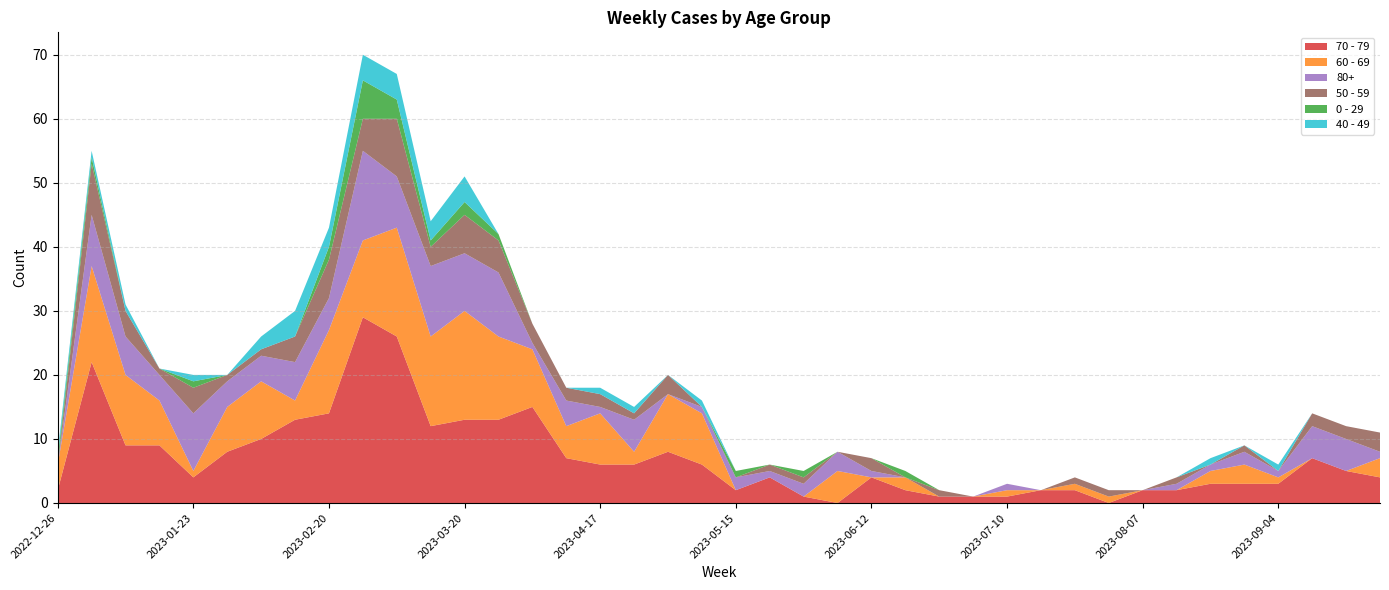

Reading left to right, what are all the values shown in this chart?

70 - 79: 2022-12-26=2	2023-01-02=22	2023-01-09=9	2023-01-16=9	2023-01-23=4	2023-01-30=8	2023-02-06=10	2023-02-13=13	2023-02-20=14	2023-02-27=29	2023-03-06=26	2023-03-13=12	2023-03-20=13	2023-03-27=13	2023-04-03=15	2023-04-10=7	2023-04-17=6	2023-04-24=6	2023-05-01=8	2023-05-08=6	2023-05-15=2	2023-05-22=4	2023-05-29=1	2023-06-05=0	2023-06-12=4	2023-06-19=2	2023-06-26=1	2023-07-03=1	2023-07-10=1	2023-07-17=2	2023-07-24=2	2023-07-31=0	2023-08-07=2	2023-08-14=2	2023-08-21=3	2023-08-28=3	2023-09-04=3	2023-09-11=7	2023-09-18=5	2023-09-25=4
60 - 69: 2022-12-26=4	2023-01-02=15	2023-01-09=11	2023-01-16=7	2023-01-23=1	2023-01-30=7	2023-02-06=9	2023-02-13=3	2023-02-20=13	2023-02-27=12	2023-03-06=17	2023-03-13=14	2023-03-20=17	2023-03-27=13	2023-04-03=9	2023-04-10=5	2023-04-17=8	2023-04-24=2	2023-05-01=9	2023-05-08=8	2023-05-15=0	2023-05-22=0	2023-05-29=0	2023-06-05=5	2023-06-12=0	2023-06-19=2	2023-06-26=0	2023-07-03=0	2023-07-10=1	2023-07-17=0	2023-07-24=1	2023-07-31=1	2023-08-07=0	2023-08-14=0	2023-08-21=2	2023-08-28=3	2023-09-04=1	2023-09-11=0	2023-09-18=0	2023-09-25=3
80+: 2022-12-26=0	2023-01-02=8	2023-01-09=6	2023-01-16=4	2023-01-23=9	2023-01-30=4	2023-02-06=4	2023-02-13=6	2023-02-20=5	2023-02-27=14	2023-03-06=8	2023-03-13=11	2023-03-20=9	2023-03-27=10	2023-04-03=1	2023-04-10=4	2023-04-17=1	2023-04-24=5	2023-05-01=0	2023-05-08=1	2023-05-15=2	2023-05-22=1	2023-05-29=2	2023-06-05=3	2023-06-12=1	2023-06-19=0	2023-06-26=0	2023-07-03=0	2023-07-10=1	2023-07-17=0	2023-07-24=0	2023-07-31=0	2023-08-07=0	2023-08-14=1	2023-08-21=1	2023-08-28=2	2023-09-04=1	2023-09-11=5	2023-09-18=5	2023-09-25=1
50 - 59: 2022-12-26=0	2023-01-02=8	2023-01-09=4	2023-01-16=1	2023-01-23=4	2023-01-30=1	2023-02-06=1	2023-02-13=4	2023-02-20=6	2023-02-27=5	2023-03-06=9	2023-03-13=3	2023-03-20=6	2023-03-27=5	2023-04-03=3	2023-04-10=2	2023-04-17=2	2023-04-24=1	2023-05-01=3	2023-05-08=0	2023-05-15=0	2023-05-22=1	2023-05-29=1	2023-06-05=0	2023-06-12=2	2023-06-19=0	2023-06-26=1	2023-07-03=0	2023-07-10=0	2023-07-17=0	2023-07-24=1	2023-07-31=1	2023-08-07=0	2023-08-14=1	2023-08-21=0	2023-08-28=1	2023-09-04=0	2023-09-11=2	2023-09-18=2	2023-09-25=3
0 - 29: 2022-12-26=1	2023-01-02=1	2023-01-09=0	2023-01-16=0	2023-01-23=1	2023-01-30=0	2023-02-06=0	2023-02-13=0	2023-02-20=2	2023-02-27=6	2023-03-06=3	2023-03-13=1	2023-03-20=2	2023-03-27=1	2023-04-03=0	2023-04-10=0	2023-04-17=0	2023-04-24=0	2023-05-01=0	2023-05-08=0	2023-05-15=1	2023-05-22=0	2023-05-29=1	2023-06-05=0	2023-06-12=0	2023-06-19=1	2023-06-26=0	2023-07-03=0	2023-07-10=0	2023-07-17=0	2023-07-24=0	2023-07-31=0	2023-08-07=0	2023-08-14=0	2023-08-21=0	2023-08-28=0	2023-09-04=0	2023-09-11=0	2023-09-18=0	2023-09-25=0
40 - 49: 2022-12-26=1	2023-01-02=1	2023-01-09=1	2023-01-16=0	2023-01-23=1	2023-01-30=0	2023-02-06=2	2023-02-13=4	2023-02-20=3	2023-02-27=4	2023-03-06=4	2023-03-13=3	2023-03-20=4	2023-03-27=0	2023-04-03=0	2023-04-10=0	2023-04-17=1	2023-04-24=1	2023-05-01=0	2023-05-08=1	2023-05-15=0	2023-05-22=0	2023-05-29=0	2023-06-05=0	2023-06-12=0	2023-06-19=0	2023-06-26=0	2023-07-03=0	2023-07-10=0	2023-07-17=0	2023-07-24=0	2023-07-31=0	2023-08-07=0	2023-08-14=0	2023-08-21=1	2023-08-28=0	2023-09-04=1	2023-09-11=0	2023-09-18=0	2023-09-25=0